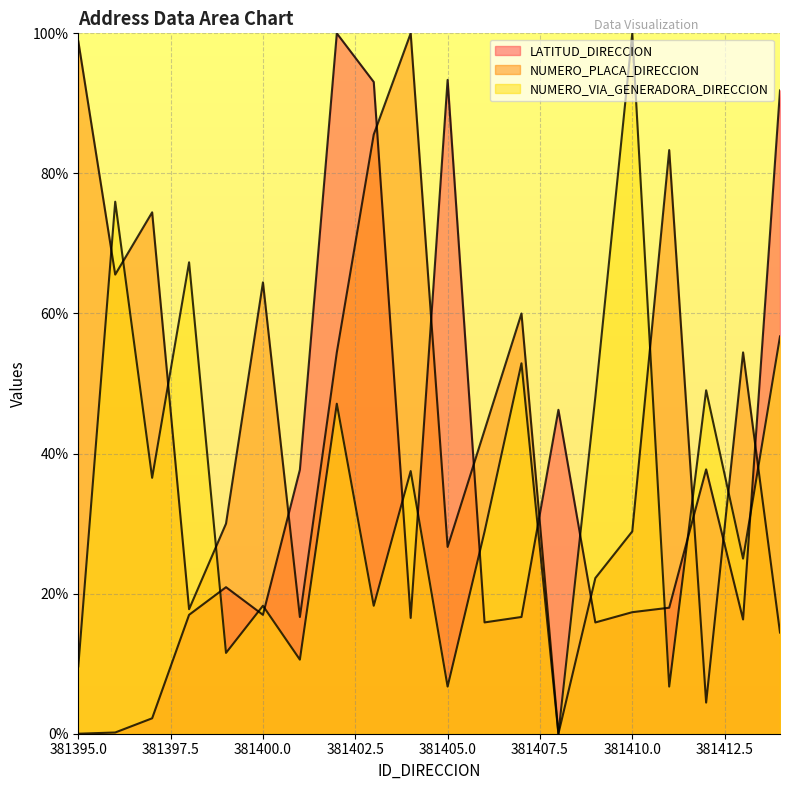

What are all the series names shown in the legend?

LATITUD_DIRECCION, NUMERO_PLACA_DIRECCION, NUMERO_VIA_GENERADORA_DIRECCION